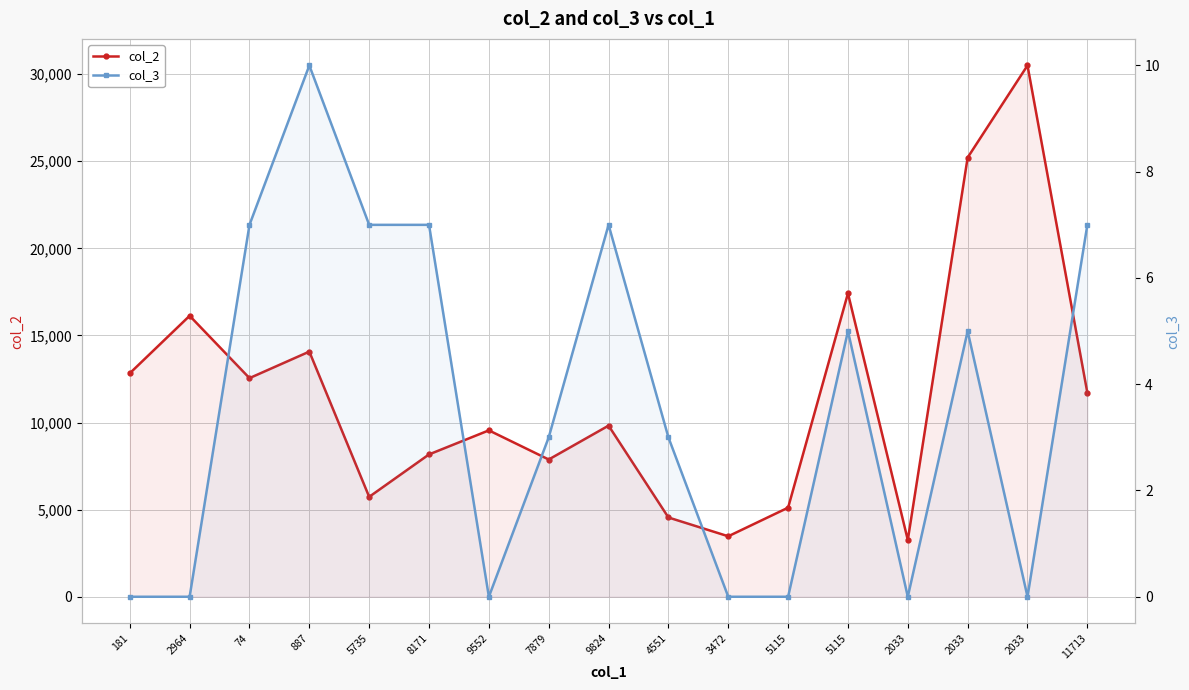

How many interior local peaks does the col_3 series have?

4